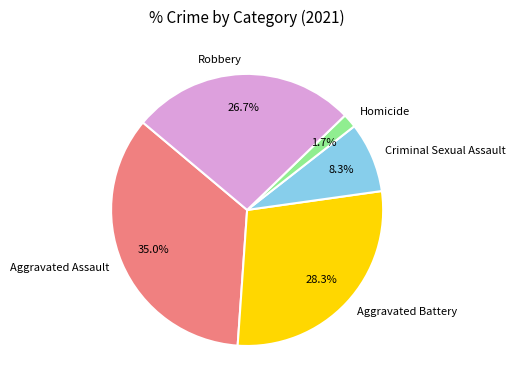

Count the number of slices in the pie.

5